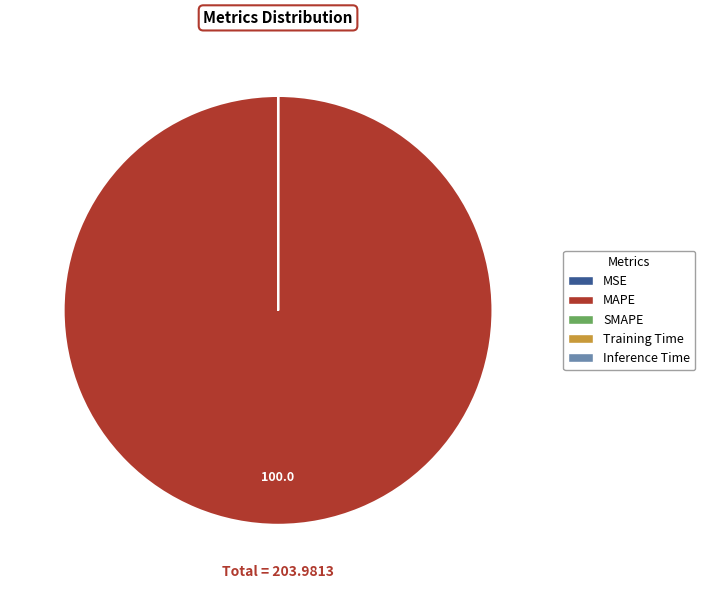

Which slice is the largest?

MAPE